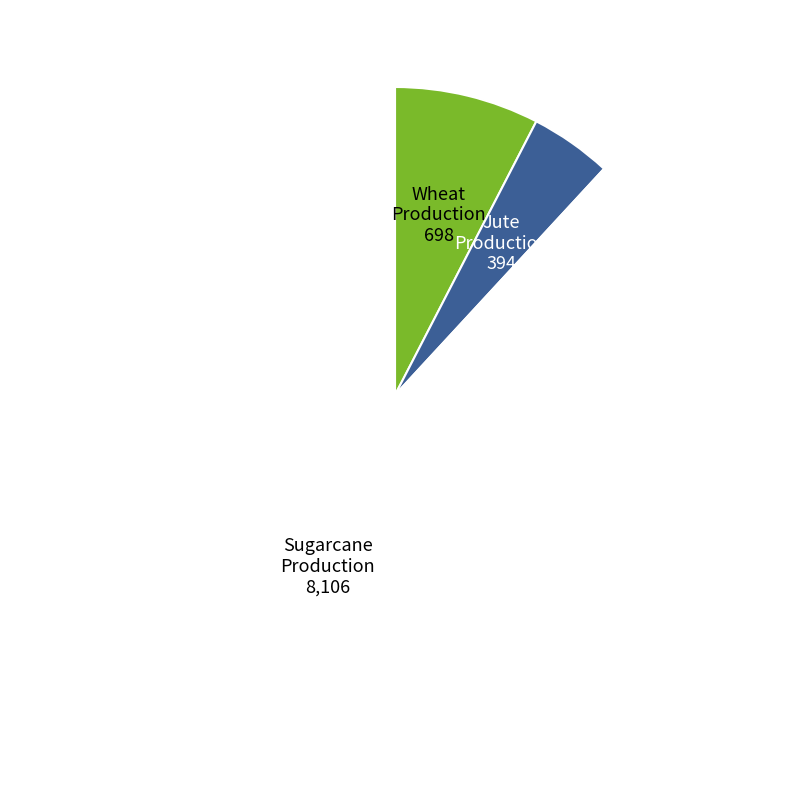

Is there a majority slice in this chart?

Yes